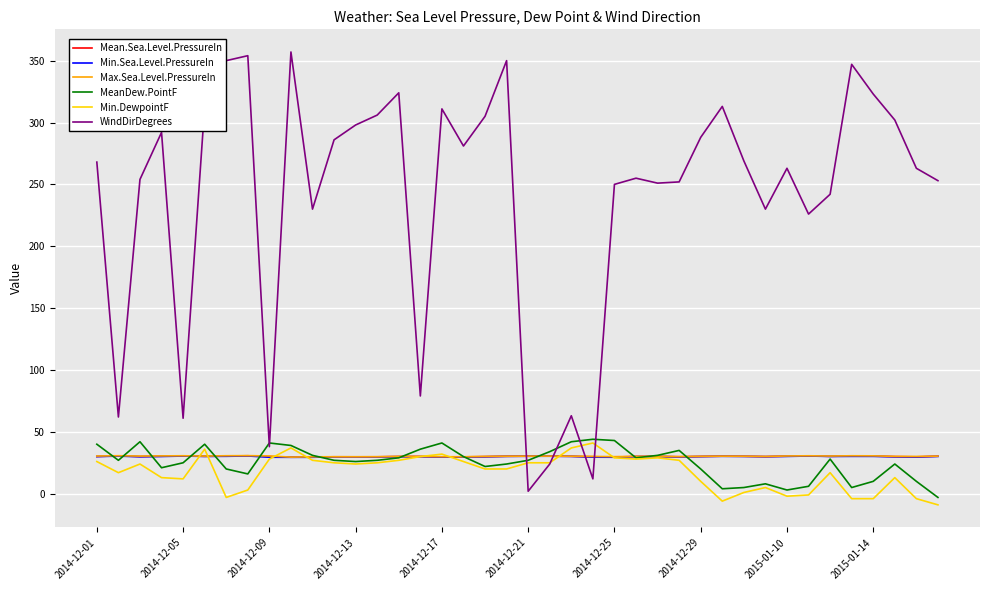

Which series has the largest total across all categories?

WindDirDegrees